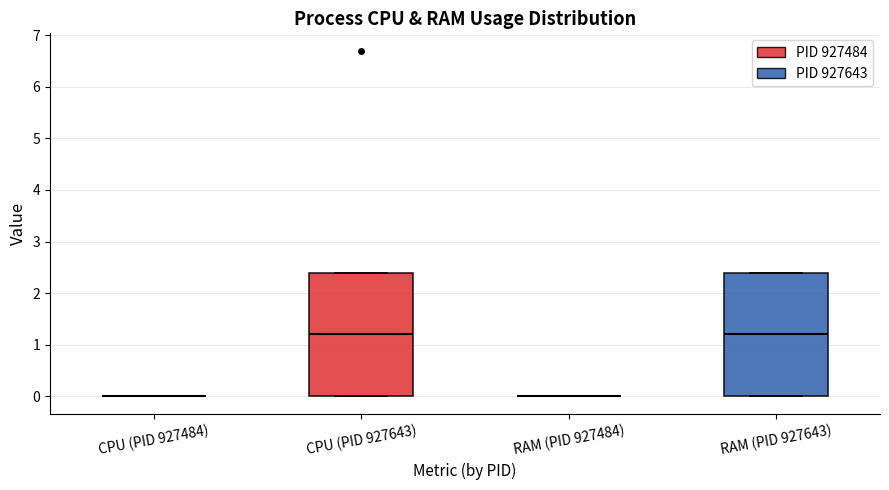

Reading left to right, transcribe this box plot: for each box, give where its median line is, the range the box spans, and where its two whiskers end, as read against the y-axis. The values are not printed on the chart, so give them approximately, as read against the axis.

CPU (PID 927484): box collapsed to a line at 0.0, whiskers 0.0 to 0.0
CPU (PID 927643): median 1.2, box 0.0 to 2.4, whiskers 0.0 to 2.4
RAM (PID 927484): box collapsed to a line at 0.0, whiskers 0.0 to 0.0
RAM (PID 927643): median 1.2, box 0.0 to 2.4, whiskers 0.0 to 2.4